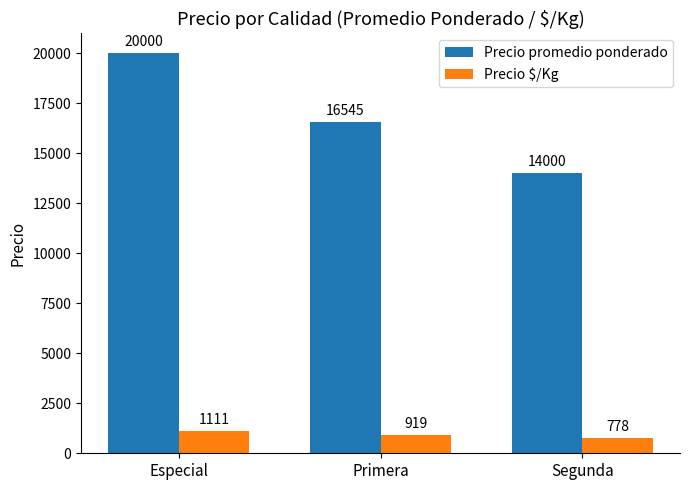

What is the label of the 3rd bar from the right?

Especial